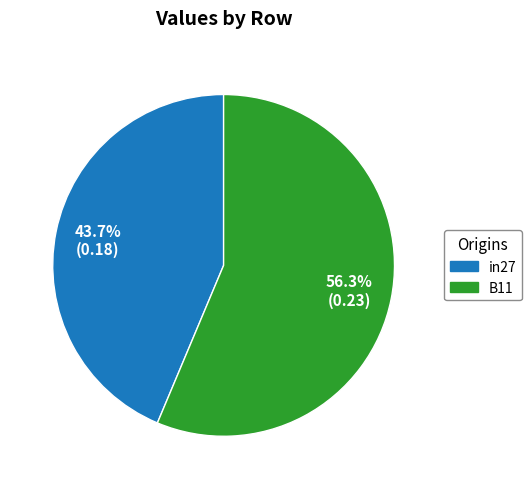

Count the number of slices in the pie.

2